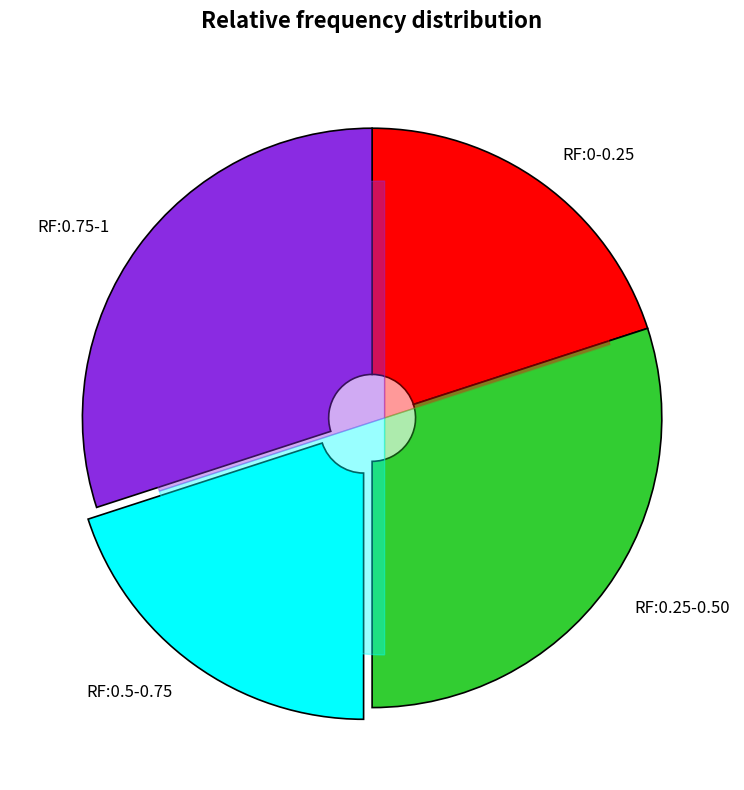

Does any single category account for the majority?

No